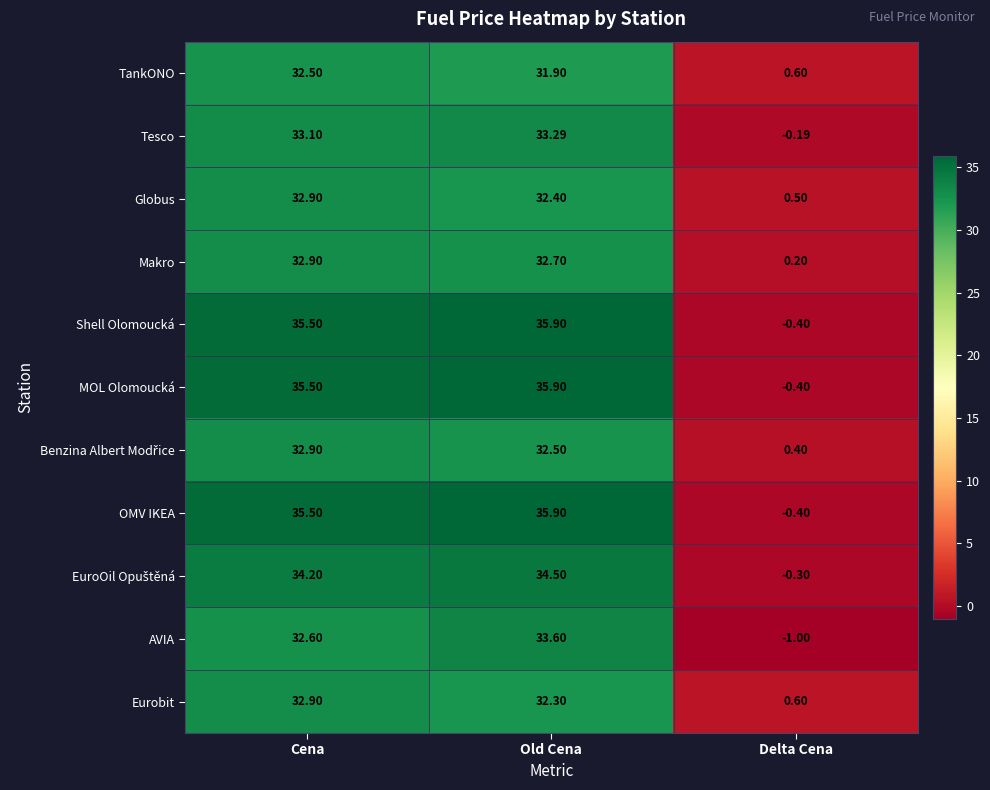

List the labels in order of MOL Olomoucká value, smallest first.

Delta Cena, Cena, Old Cena